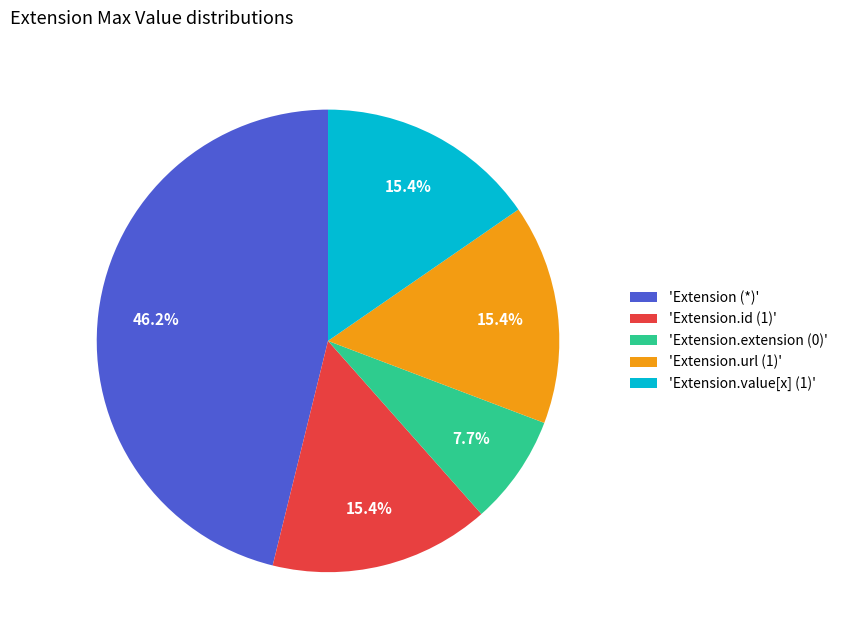

How many segments does this pie chart have?

5